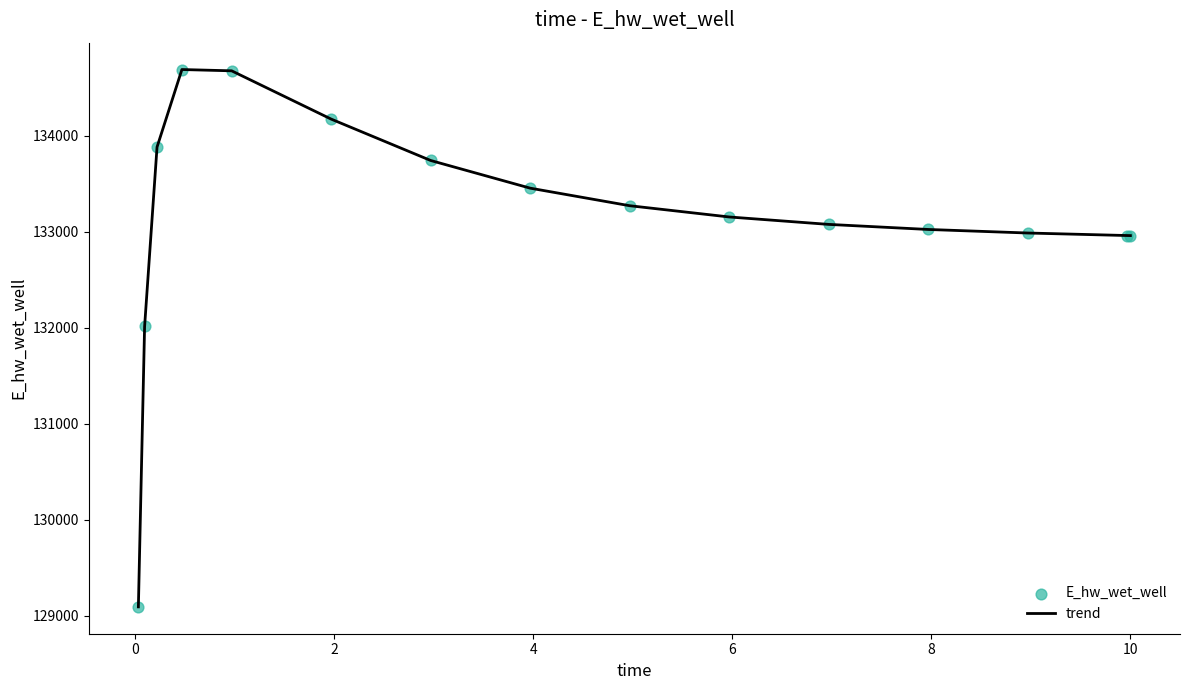

What is the smallest value displayed?

129093.2